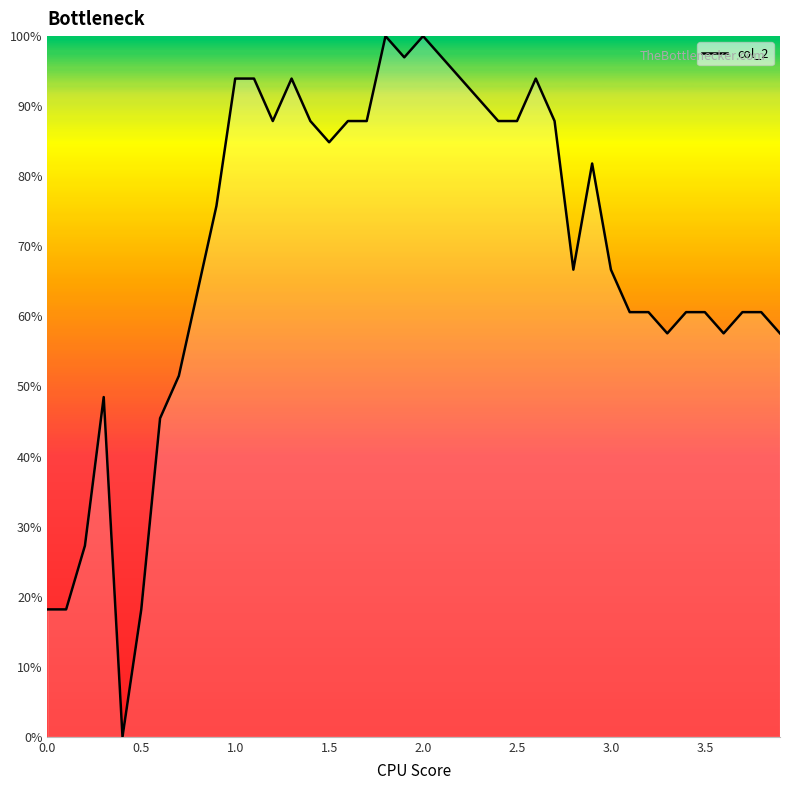

Reading left to right, what are all the values shown in this chart?

18.2	18.2	27.3	48.5	0.0	18.2	45.5	51.5	63.6	75.8	93.9	93.9	87.9	93.9	87.9	84.8	87.9	87.9	100.0	97.0	100.0	97.0	93.9	90.9	87.9	87.9	93.9	87.9	66.7	81.8	66.7	60.6	60.6	57.6	60.6	60.6	57.6	60.6	60.6	57.6